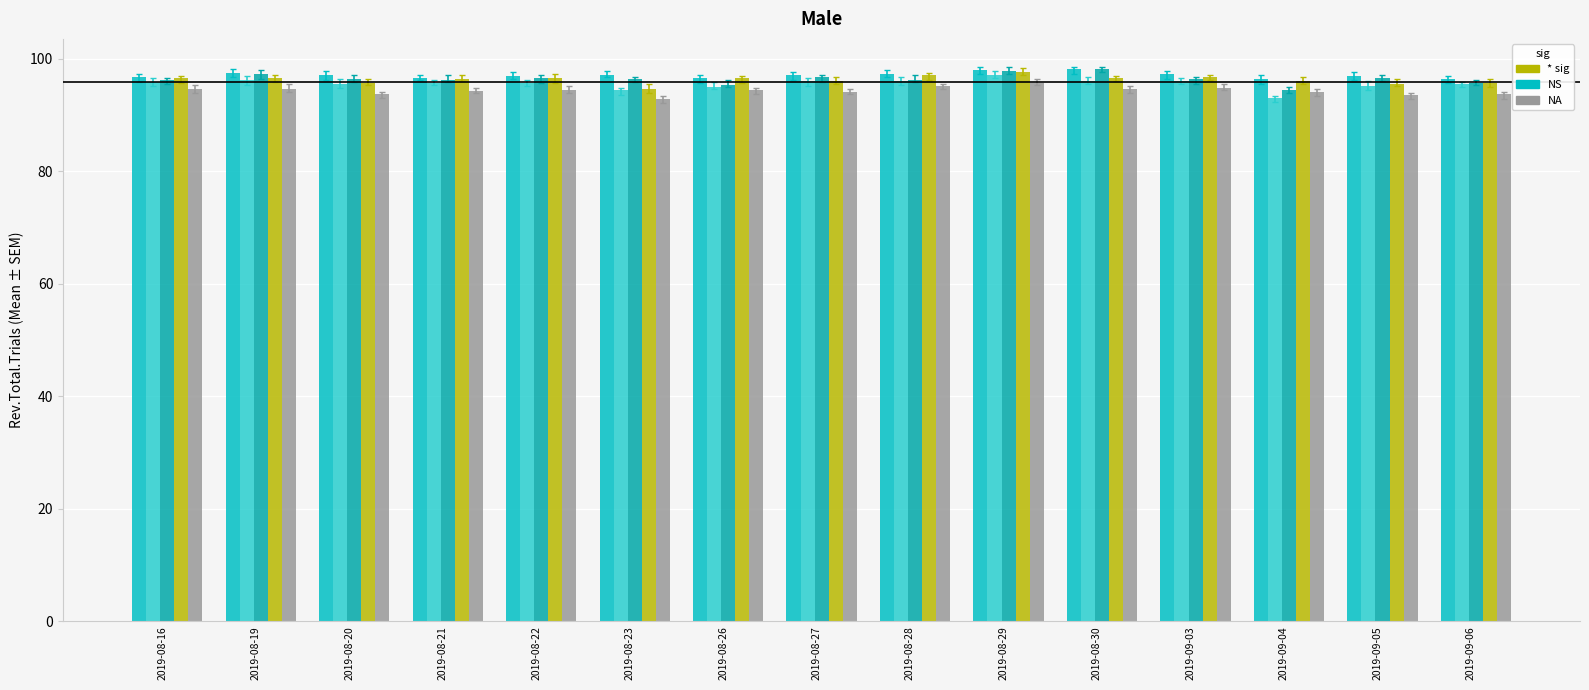

Are the bars horizontal?

No